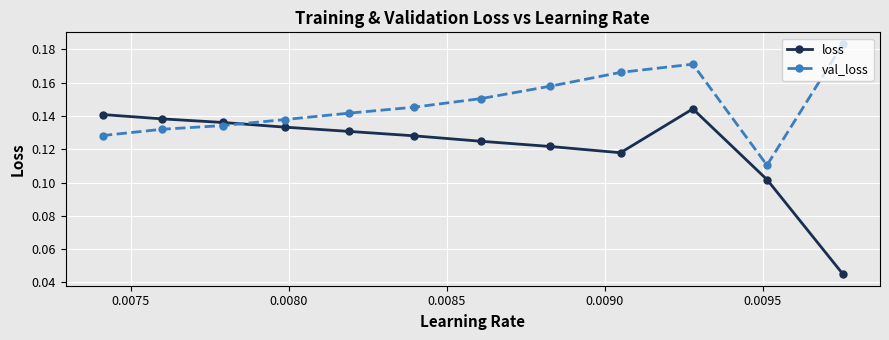

At how many categories does at least one series exceed 0?

12